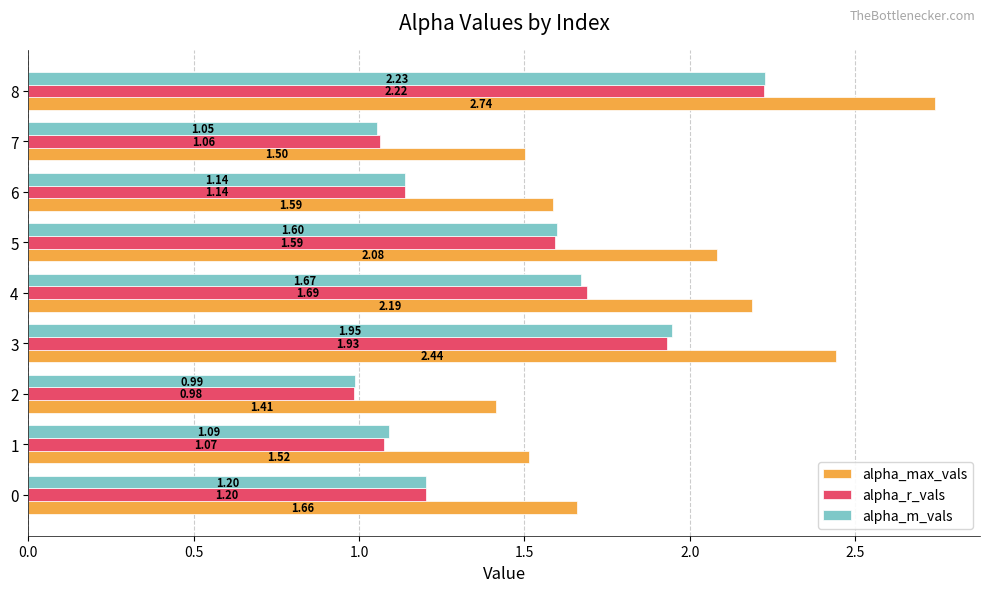

What is the spread (max minus min) of values at 4?

0.5